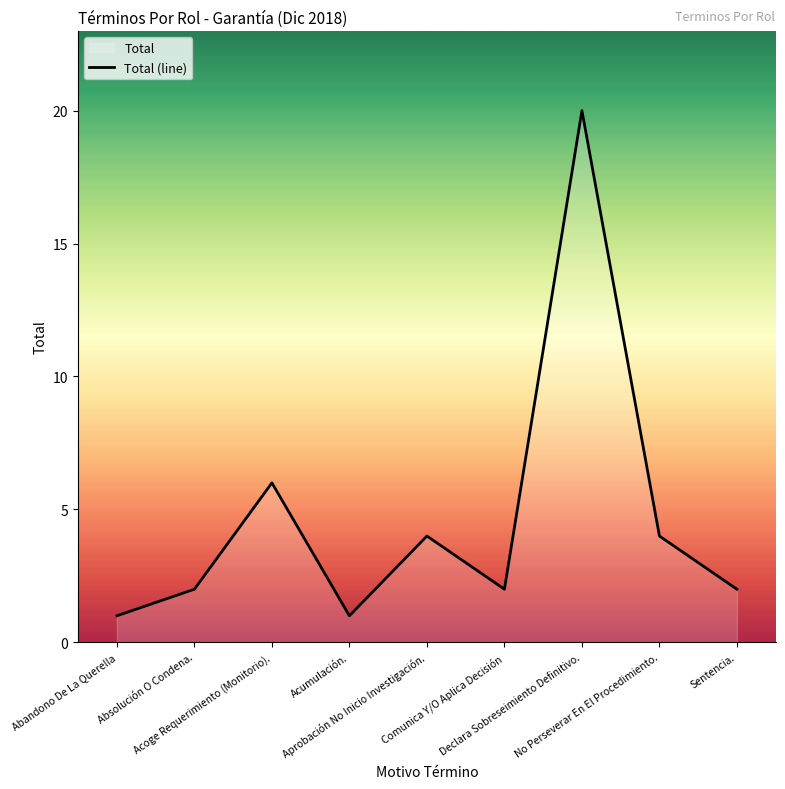

Count the number of data series in this chart.

1